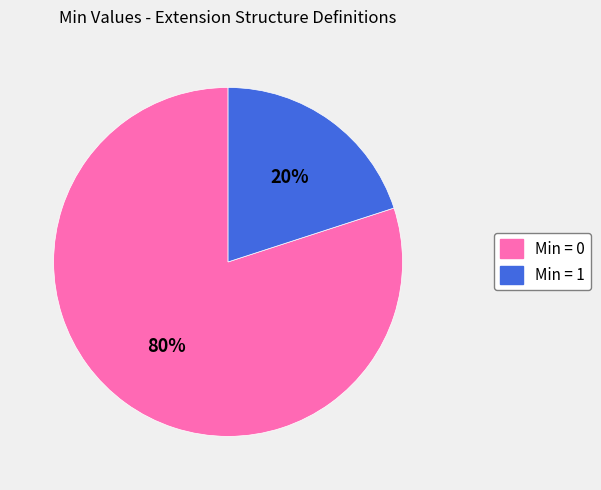

Count the number of slices in the pie.

2